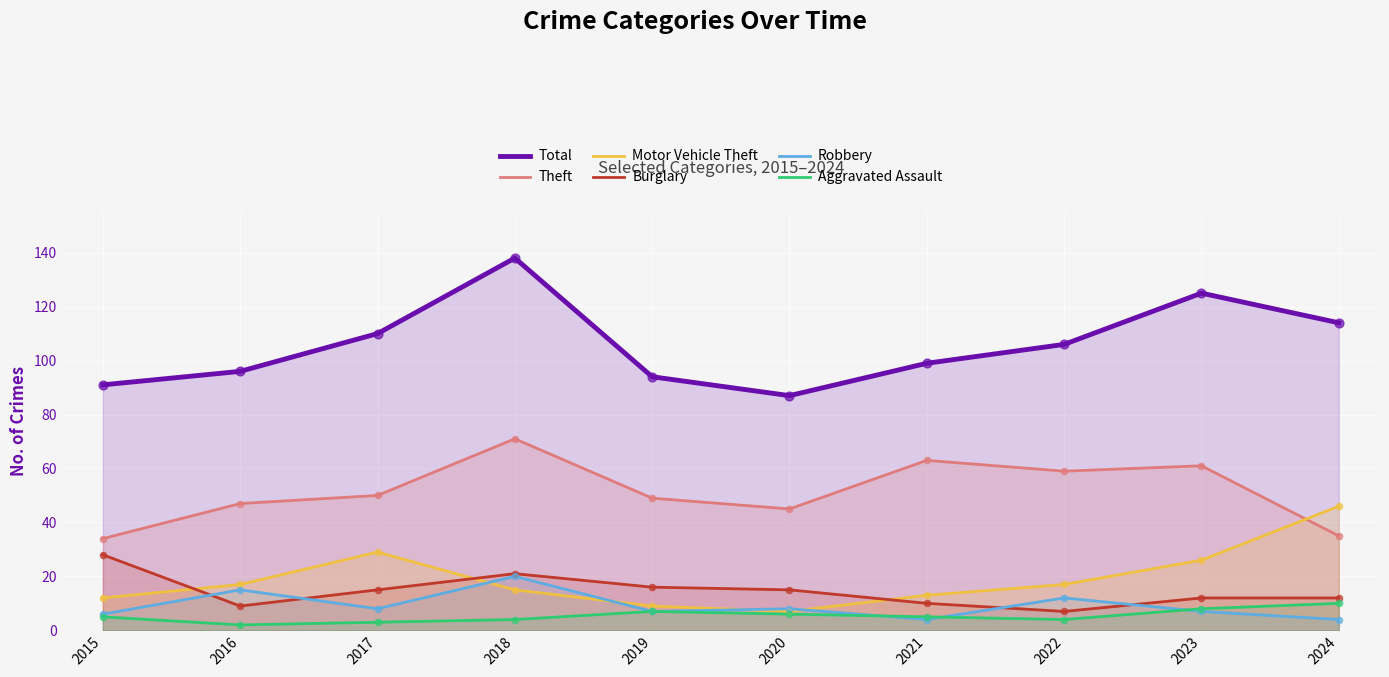

Which series reaches the maximum Y coordinate?

Total